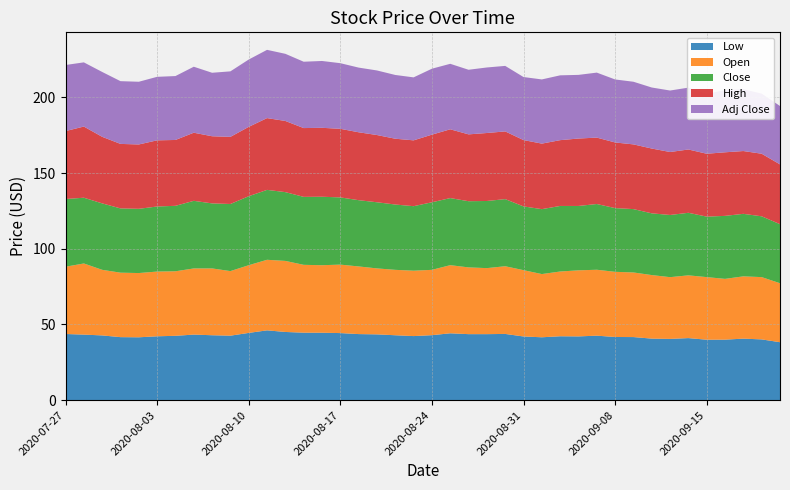

Reading left to right, list all the values displayed in this chart.

Low: 2020-07-27=43.7	2020-07-28=43.3	2020-07-29=42.8	2020-07-30=41.6	2020-07-31=41.5	2020-08-03=42.2	2020-08-04=42.5	2020-08-05=43.3	2020-08-06=42.9	2020-08-07=42.6	2020-08-10=44.4	2020-08-11=46.1	2020-08-12=45.0	2020-08-13=44.6	2020-08-14=44.5	2020-08-17=44.3	2020-08-18=43.7	2020-08-19=43.5	2020-08-20=42.9	2020-08-21=42.3	2020-08-24=42.9	2020-08-25=44.2	2020-08-26=43.6	2020-08-27=43.6	2020-08-28=43.8	2020-08-31=42.1	2020-09-01=41.5	2020-09-02=42.2	2020-09-03=42.1	2020-09-04=42.6	2020-09-08=41.7	2020-09-09=41.7	2020-09-10=40.7	2020-09-11=40.5	2020-09-14=41.0	2020-09-15=39.9	2020-09-16=40.0	2020-09-17=40.6	2020-09-18=40.1	2020-09-21=38.3
Open: 2020-07-27=44.4	2020-07-28=47.0	2020-07-29=43.3	2020-07-30=42.6	2020-07-31=42.4	2020-08-03=42.8	2020-08-04=42.6	2020-08-05=43.7	2020-08-06=44.1	2020-08-07=42.7	2020-08-10=44.7	2020-08-11=46.6	2020-08-12=46.9	2020-08-13=44.8	2020-08-14=44.6	2020-08-17=45.2	2020-08-18=44.7	2020-08-19=43.6	2020-08-20=43.2	2020-08-21=43.2	2020-08-24=43.2	2020-08-25=45.0	2020-08-26=44.1	2020-08-27=43.6	2020-08-28=44.7	2020-08-31=43.8	2020-09-01=41.8	2020-09-02=42.8	2020-09-03=43.6	2020-09-04=43.5	2020-09-08=43.0	2020-09-09=42.7	2020-09-10=42.0	2020-09-11=40.8	2020-09-14=41.4	2020-09-15=41.3	2020-09-16=40.1	2020-09-17=41.1	2020-09-18=41.1	2020-09-21=39.0
Close: 2020-07-27=44.7	2020-07-28=43.4	2020-07-29=43.9	2020-07-30=42.5	2020-07-31=42.4	2020-08-03=43.0	2020-08-04=43.2	2020-08-05=44.7	2020-08-06=43.0	2020-08-07=44.3	2020-08-10=45.6	2020-08-11=46.2	2020-08-12=45.4	2020-08-13=44.9	2020-08-14=45.2	2020-08-17=44.4	2020-08-18=43.8	2020-08-19=43.7	2020-08-20=43.1	2020-08-21=42.6	2020-08-24=44.6	2020-08-25=44.3	2020-08-26=43.7	2020-08-27=44.3	2020-08-28=44.3	2020-08-31=42.1	2020-09-01=42.9	2020-09-02=43.3	2020-09-03=42.5	2020-09-04=43.4	2020-09-08=42.1	2020-09-09=41.8	2020-09-10=40.8	2020-09-11=41.1	2020-09-14=41.3	2020-09-15=40.0	2020-09-16=41.6	2020-09-17=41.3	2020-09-18=40.2	2020-09-21=39.0
High: 2020-07-27=44.9	2020-07-28=47.0	2020-07-29=44.0	2020-07-30=42.6	2020-07-31=42.5	2020-08-03=43.7	2020-08-04=43.5	2020-08-05=45.0	2020-08-06=44.3	2020-08-07=44.3	2020-08-10=45.8	2020-08-11=47.4	2020-08-12=47.0	2020-08-13=45.4	2020-08-14=45.5	2020-08-17=45.3	2020-08-18=44.8	2020-08-19=44.4	2020-08-20=43.5	2020-08-21=43.5	2020-08-24=44.7	2020-08-25=45.4	2020-08-26=44.2	2020-08-27=44.9	2020-08-28=44.7	2020-08-31=43.8	2020-09-01=43.3	2020-09-02=43.5	2020-09-03=44.5	2020-09-04=43.9	2020-09-08=43.3	2020-09-09=42.7	2020-09-10=42.8	2020-09-11=41.6	2020-09-14=41.8	2020-09-15=41.5	2020-09-16=42.0	2020-09-17=41.5	2020-09-18=41.3	2020-09-21=39.5
Adj Close: 2020-07-27=43.6	2020-07-28=42.4	2020-07-29=42.8	2020-07-30=41.4	2020-07-31=41.4	2020-08-03=41.9	2020-08-04=42.2	2020-08-05=43.6	2020-08-06=41.9	2020-08-07=43.3	2020-08-10=44.5	2020-08-11=45.1	2020-08-12=44.4	2020-08-13=43.8	2020-08-14=44.1	2020-08-17=43.3	2020-08-18=42.7	2020-08-19=42.7	2020-08-20=42.1	2020-08-21=41.6	2020-08-24=43.6	2020-08-25=43.3	2020-08-26=42.7	2020-08-27=43.3	2020-08-28=43.3	2020-08-31=41.6	2020-09-01=42.4	2020-09-02=42.8	2020-09-03=42.0	2020-09-04=42.9	2020-09-08=41.6	2020-09-09=41.4	2020-09-10=40.3	2020-09-11=40.6	2020-09-14=40.9	2020-09-15=39.5	2020-09-16=41.1	2020-09-17=40.8	2020-09-18=39.7	2020-09-21=38.6